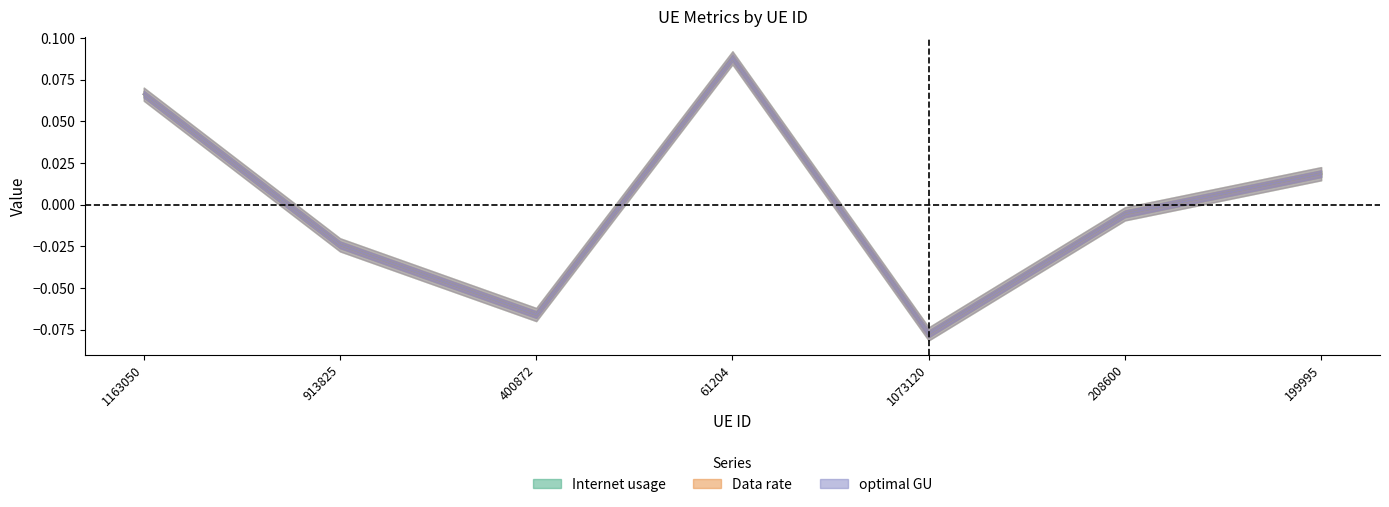

Reading left to right, transcribe all the data shown in this chart.

Internet usage: 0.1	-0.0	-0.1	0.1	-0.1	-0.0	0.0
Data rate: 0.1	-0.0	-0.1	0.1	-0.1	-0.0	0.0
optimal GU: 0.1	-0.0	-0.1	0.1	-0.1	-0.0	0.0